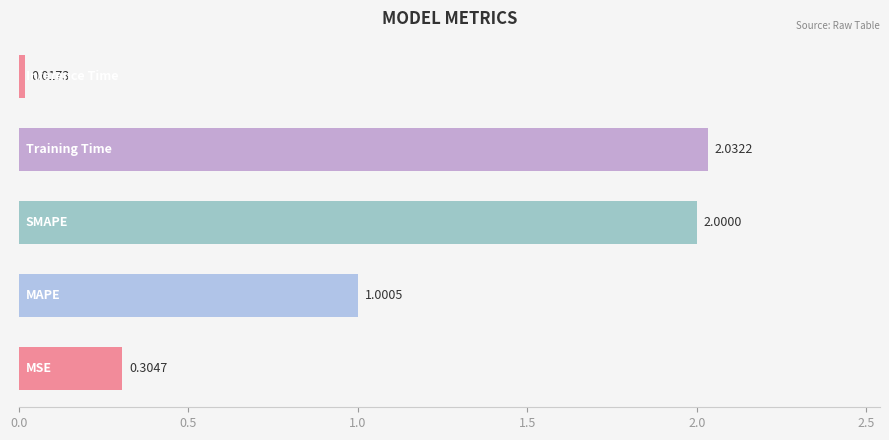

Count the number of values greater than 1.

3